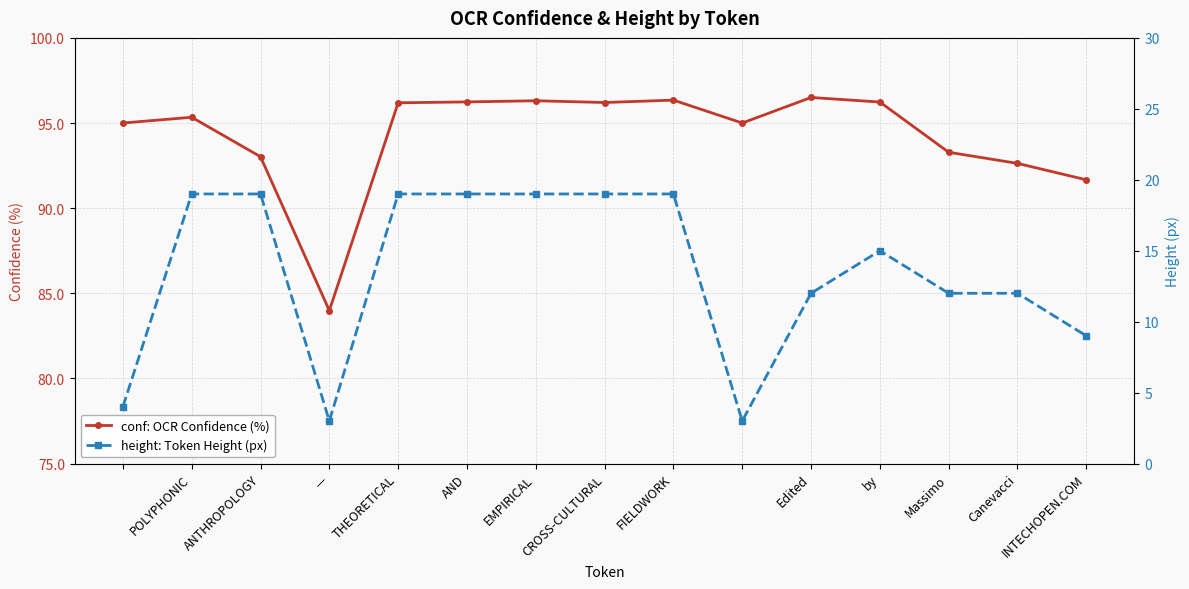

Does the chart display data point markers on the line(s)?

Yes